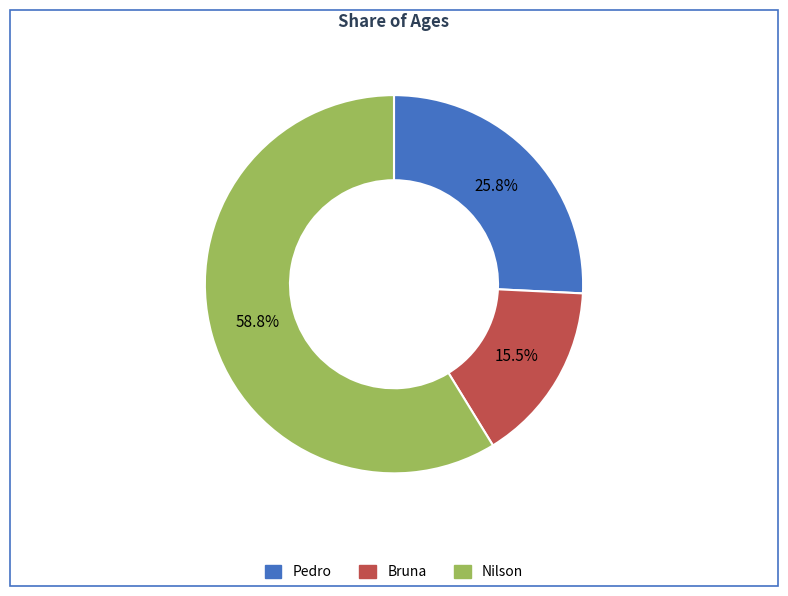

To the nearest percent, what is the combined percentage of Nilson and Bruna?

74%